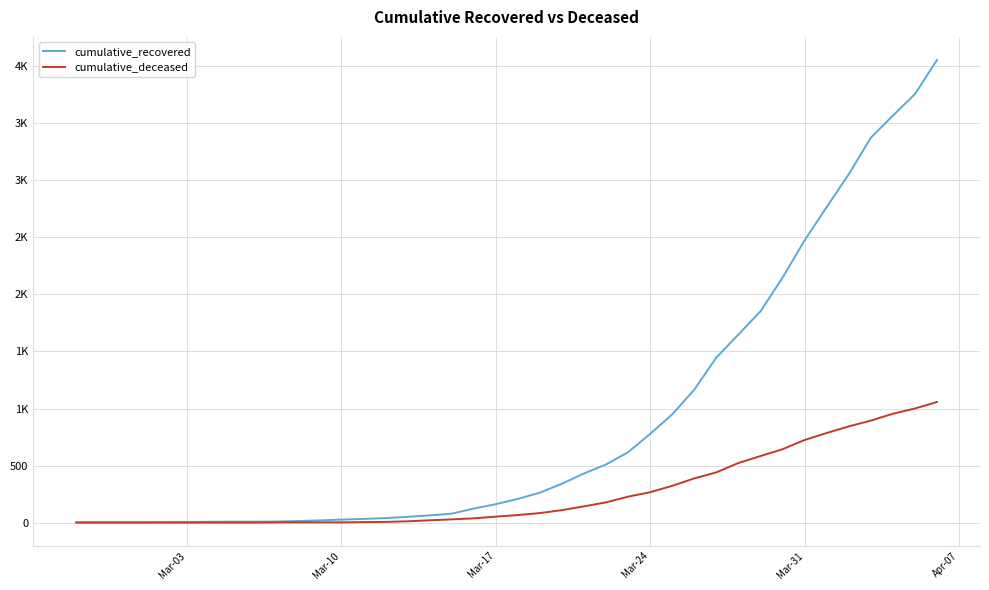

At how many categories does at least one series exceed 337?

18